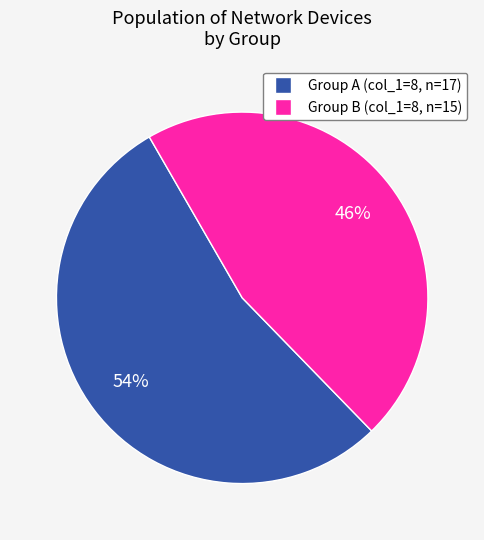

Is there a majority slice in this chart?

Yes